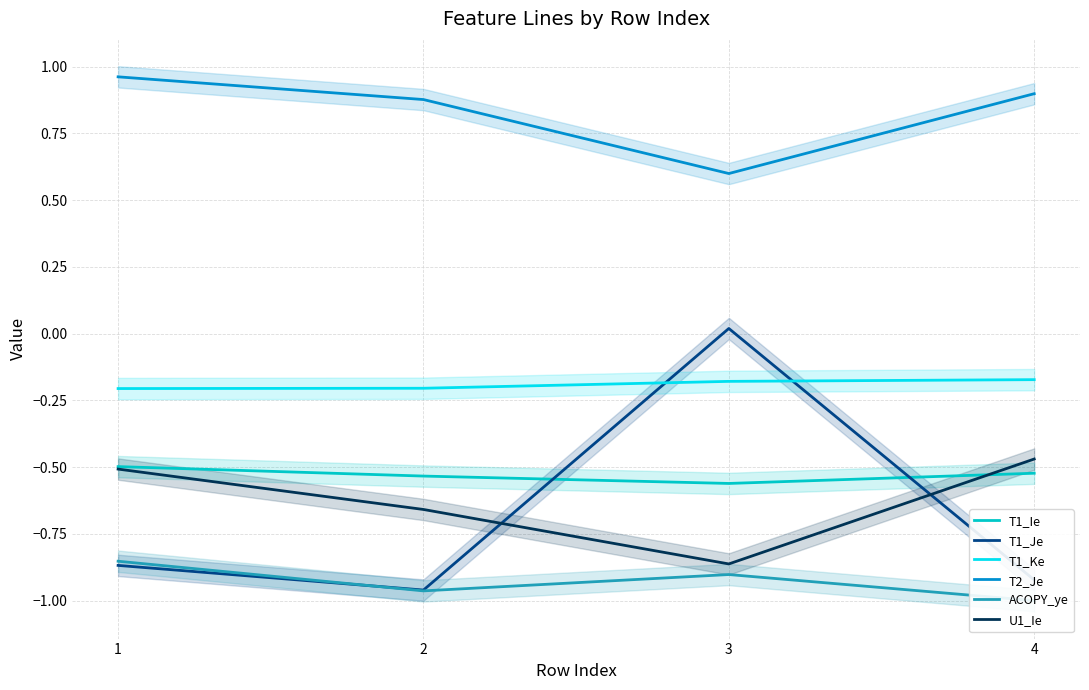

After their last crossing, which series has the higher values: U1_Ie or T1_Ie?

U1_Ie